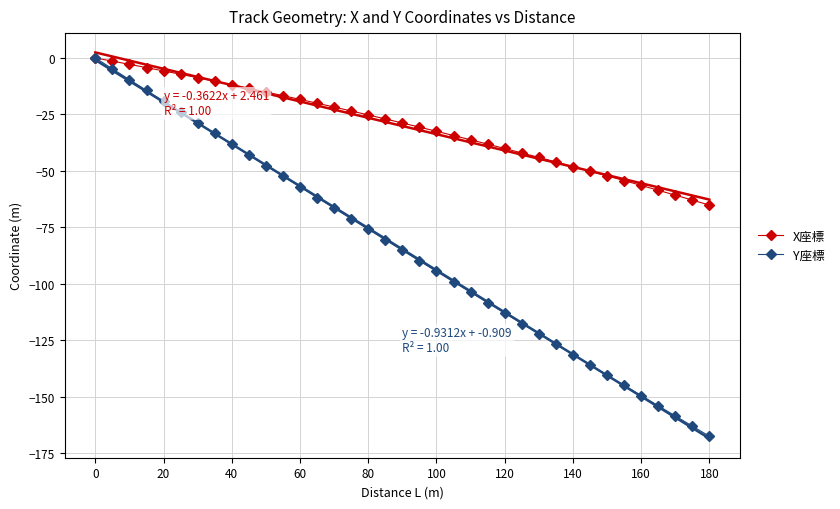

List the series in order of their peak value, lowest first.

X座標, Y座標